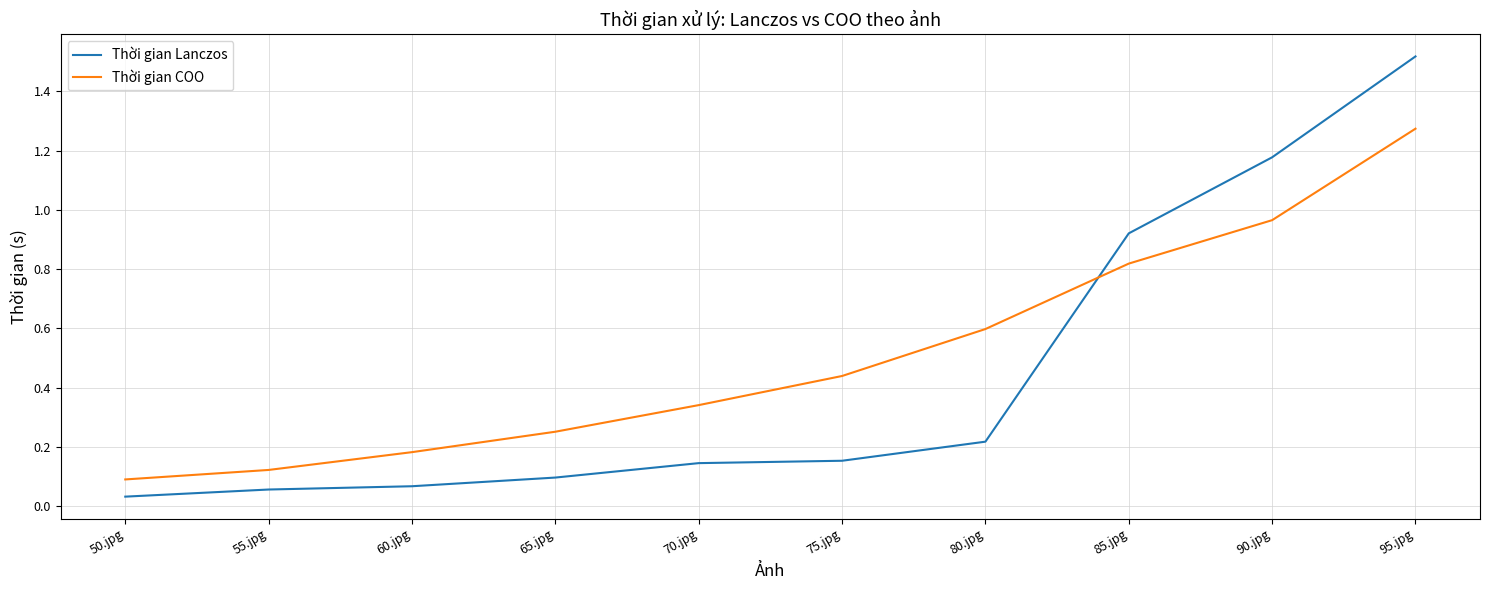

Does the chart have visible grid lines?

Yes